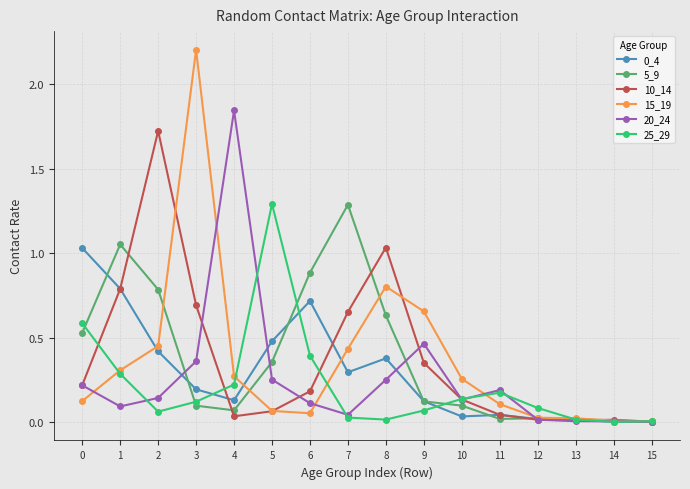

What is the sum of all 10_14 values?

6.0